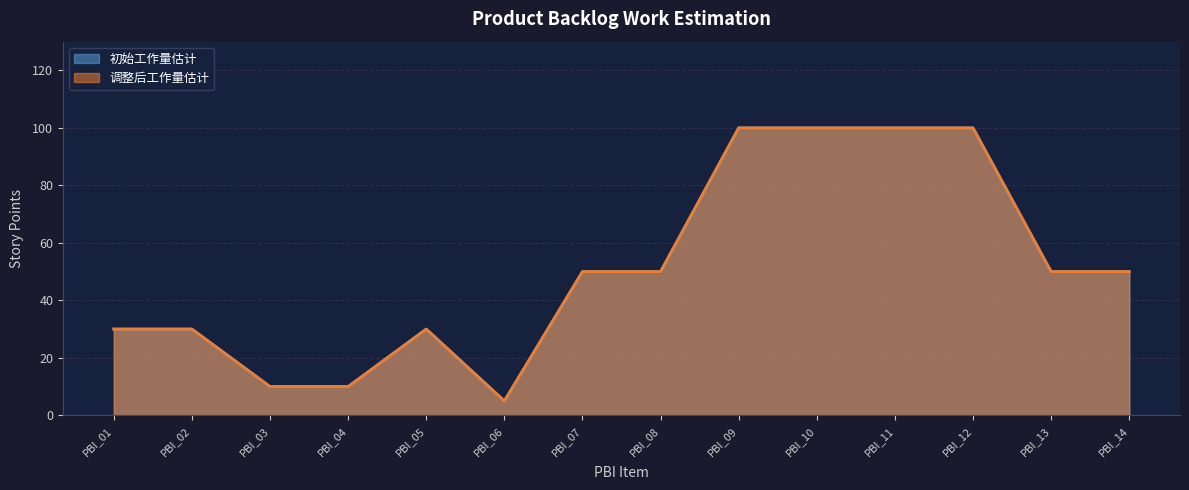

Reading right to left, transcribe all the data shown in this chart.

初始工作量估计: 50	50	100	100	100	100	50	50	5	30	10	10	30	30
调整后工作量估计: 50	50	100	100	100	100	50	50	5	30	10	10	30	30